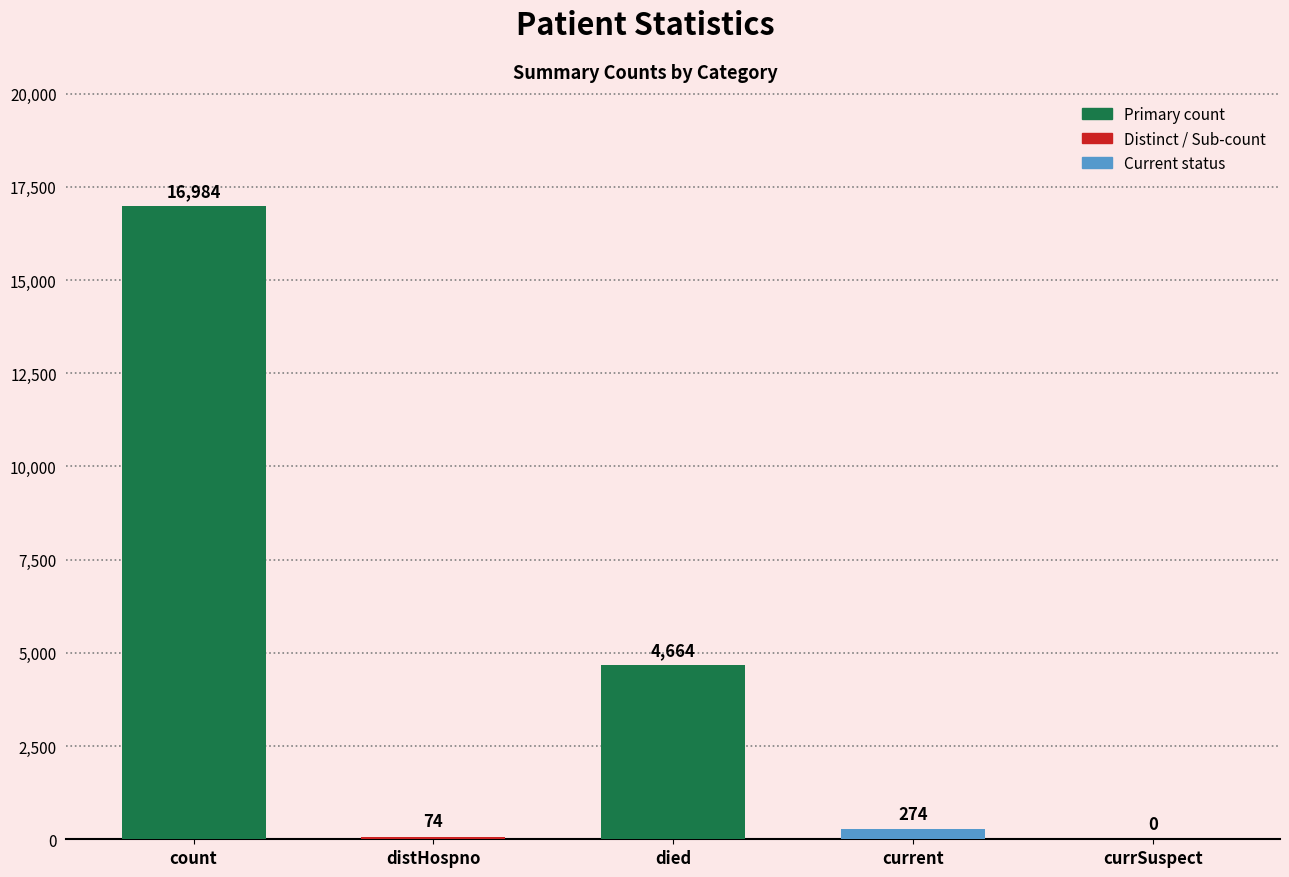

What is the difference between the values at current and died?

4390